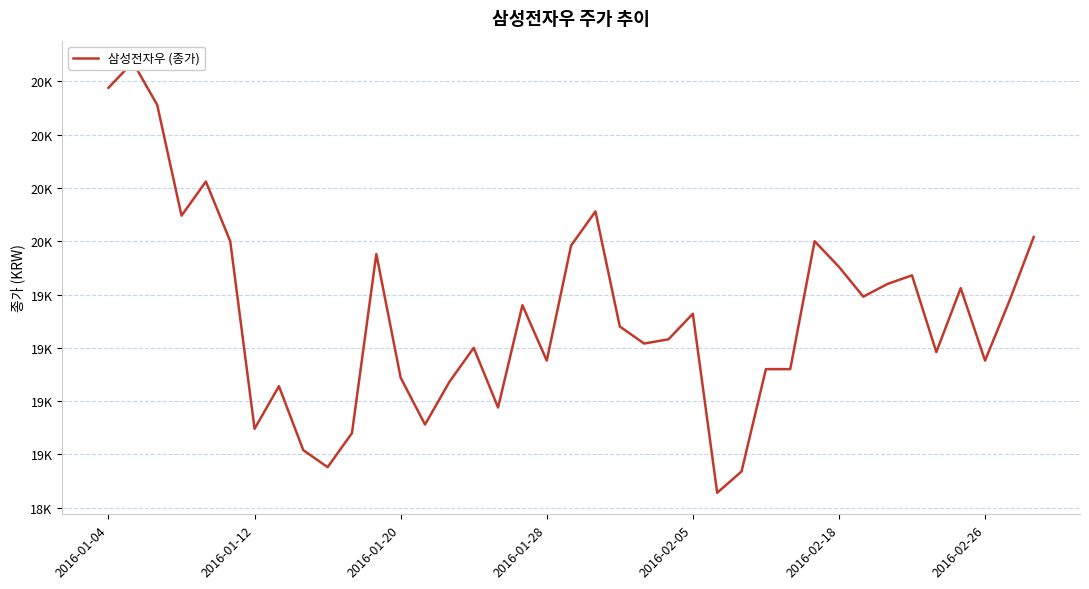

What is the sum of all values?

766420